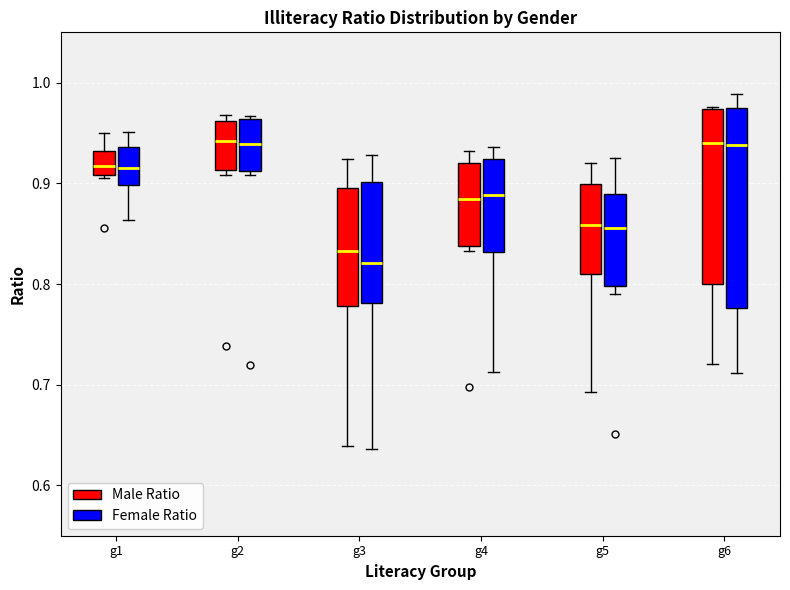

Which box is the tallest, from its lower edge to its upper edge?

g6 (Female Ratio)